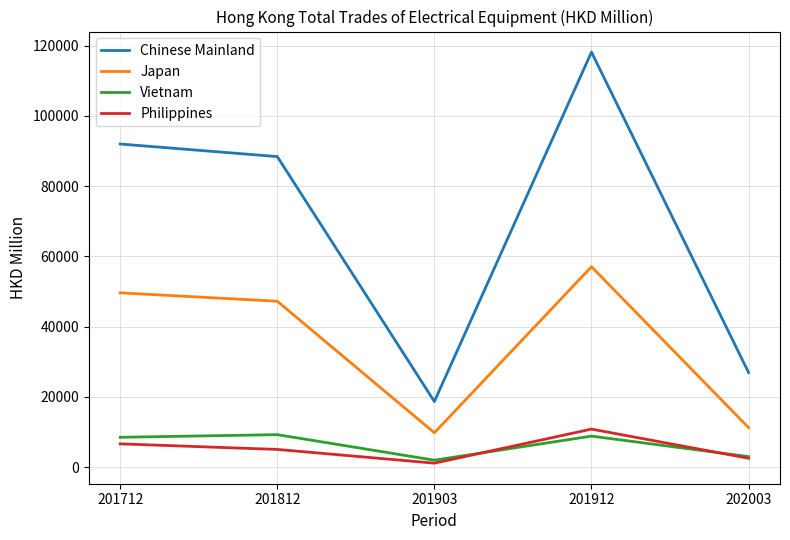

Which series has the largest range (max minus min)?

Chinese Mainland